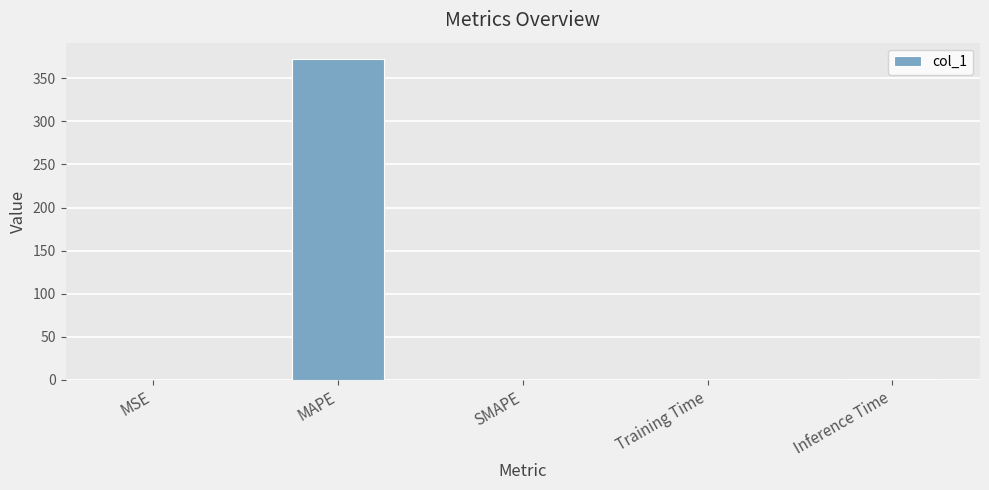

What is the sum of the values at SMAPE and MAPE?

372.7